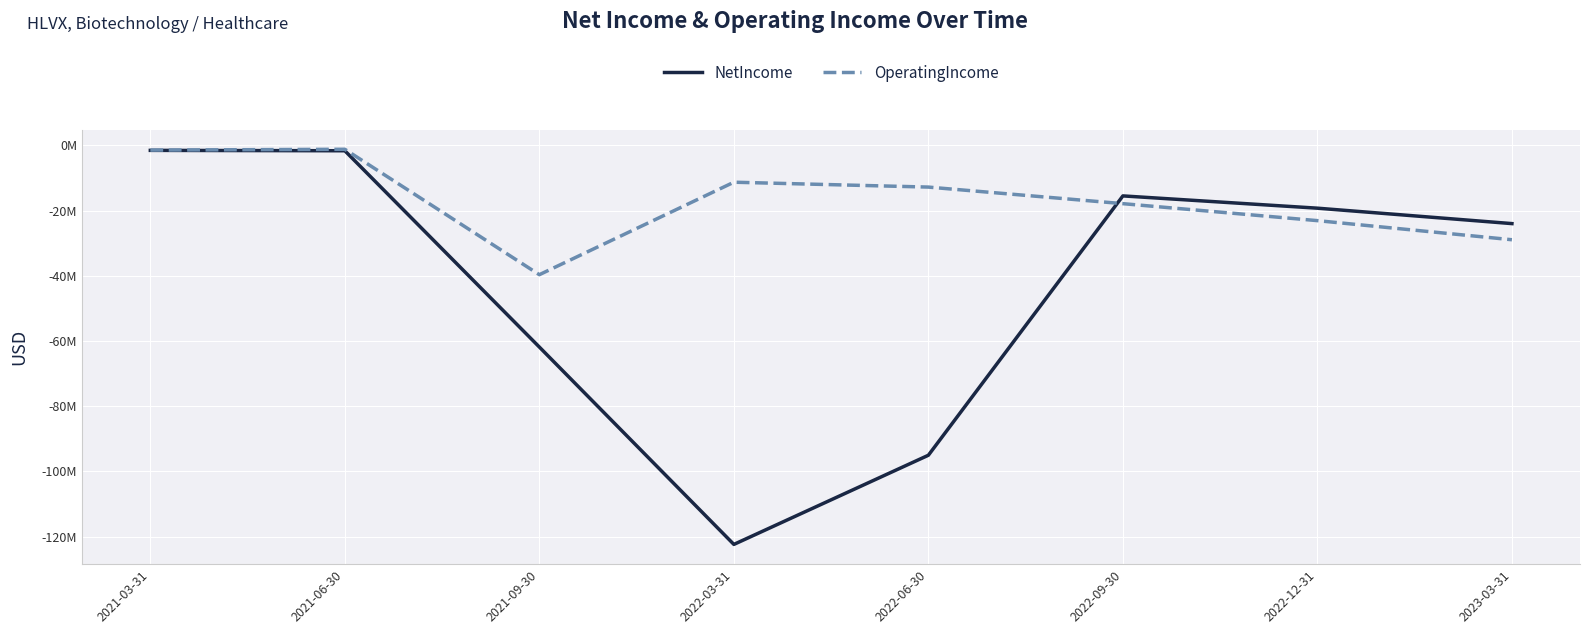

What is the label of the 5th point from the right?

2022-03-31